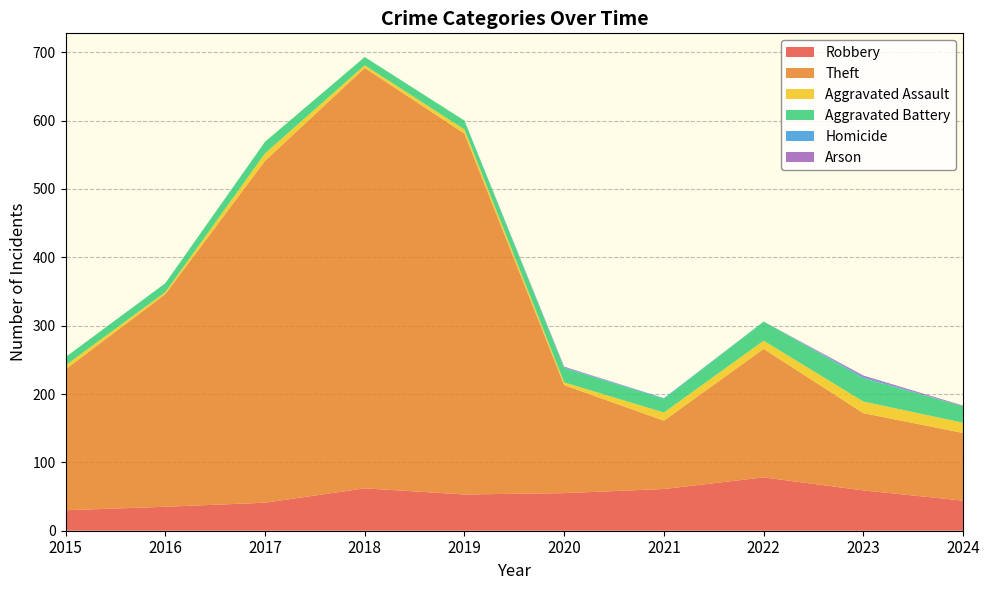

Reading left to right, what are all the values shown in this chart?

Robbery: 2015=30	2016=35	2017=41	2018=62	2019=53	2020=55	2021=61	2022=78	2023=59	2024=44
Theft: 2015=206	2016=311	2017=500	2018=615	2019=528	2020=158	2021=100	2022=188	2023=113	2024=99
Aggravated Assault: 2015=6	2016=3	2017=11	2018=4	2019=6	2020=4	2021=12	2022=12	2023=17	2024=15
Aggravated Battery: 2015=12	2016=13	2017=17	2018=12	2019=13	2020=21	2021=20	2022=28	2023=34	2024=24
Homicide: 2015=0	2016=0	2017=0	2018=0	2019=0	2020=1	2021=1	2022=0	2023=2	2024=0
Arson: 2015=0	2016=0	2017=0	2018=0	2019=0	2020=1	2021=0	2022=0	2023=2	2024=1